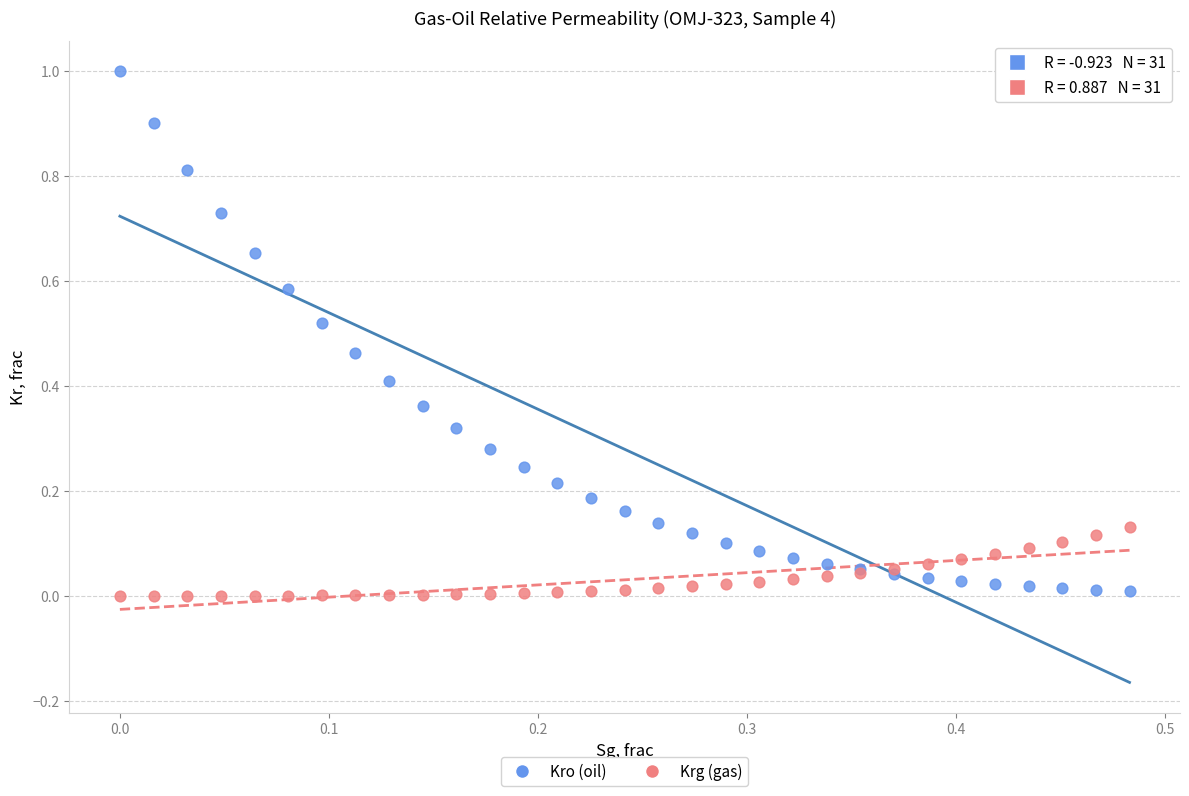

Which series has the widest spread of Y values?

Kro (oil)